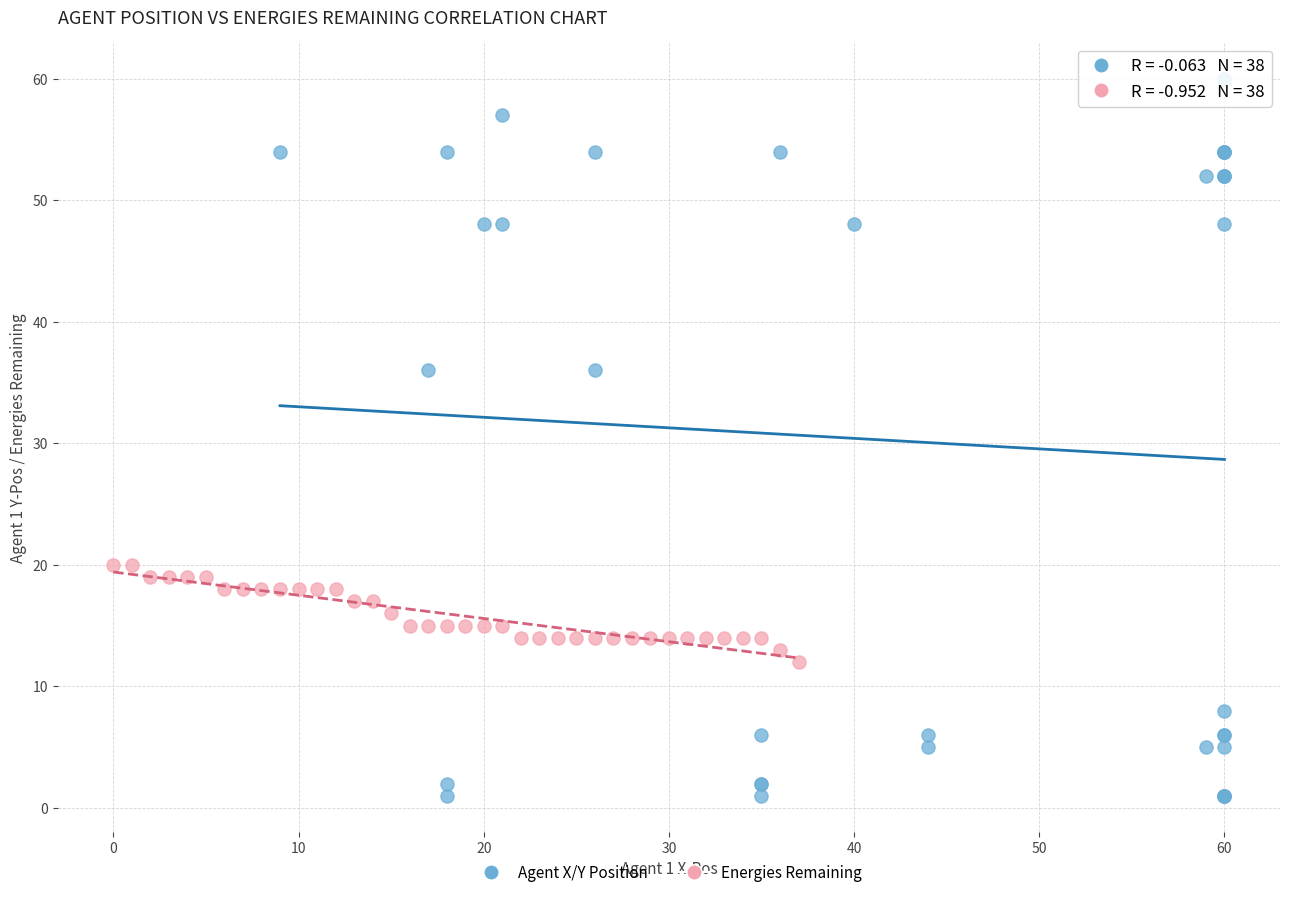

What are all the series names shown in the legend?

Agent X/Y Position, Energies Remaining